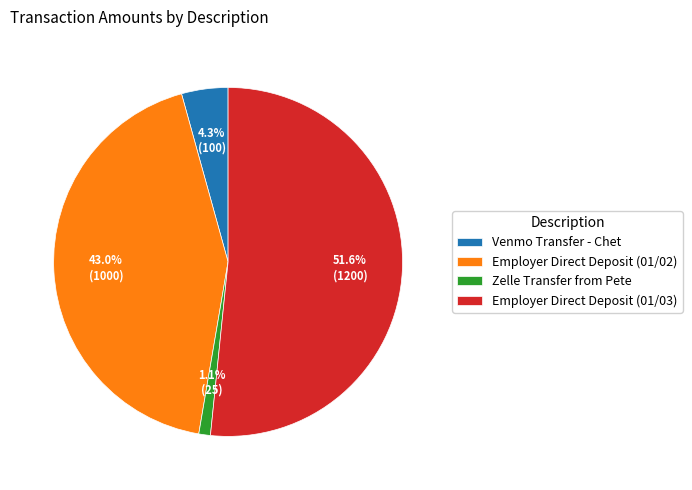

How many slices are in this pie chart?

4